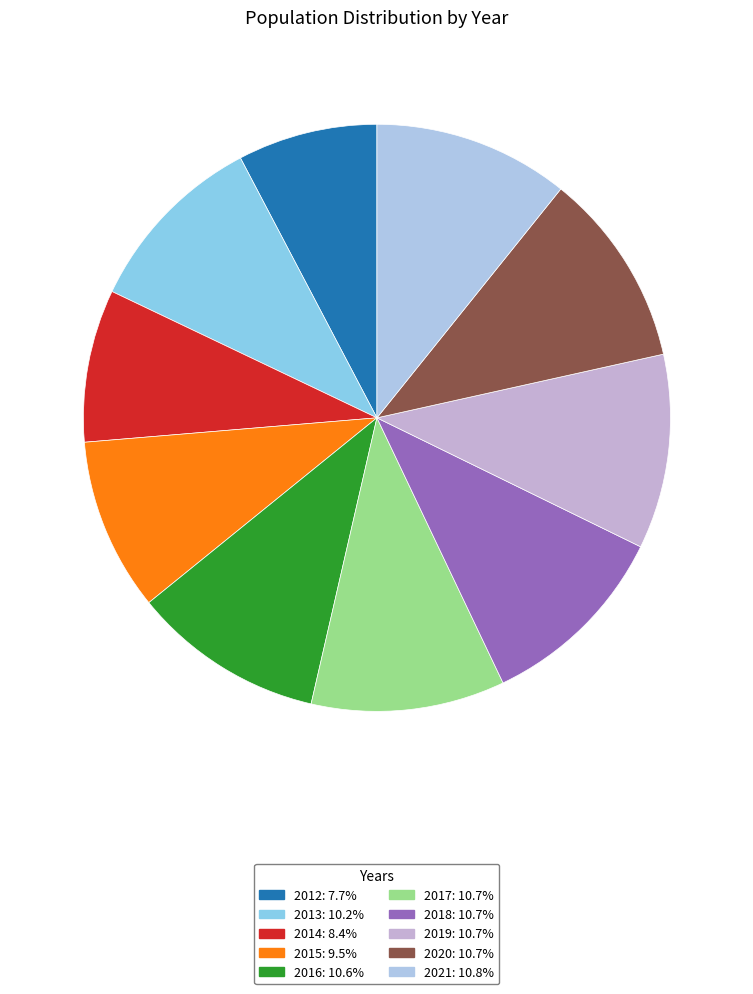

To the nearest percent, what is the combined percentage of 2015 and 2013?

20%